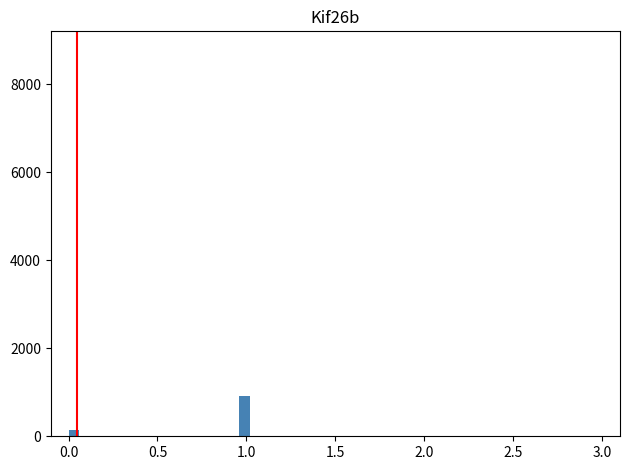

Read against the x-axis, roughly where is the centre of the tallest bar?

1.00